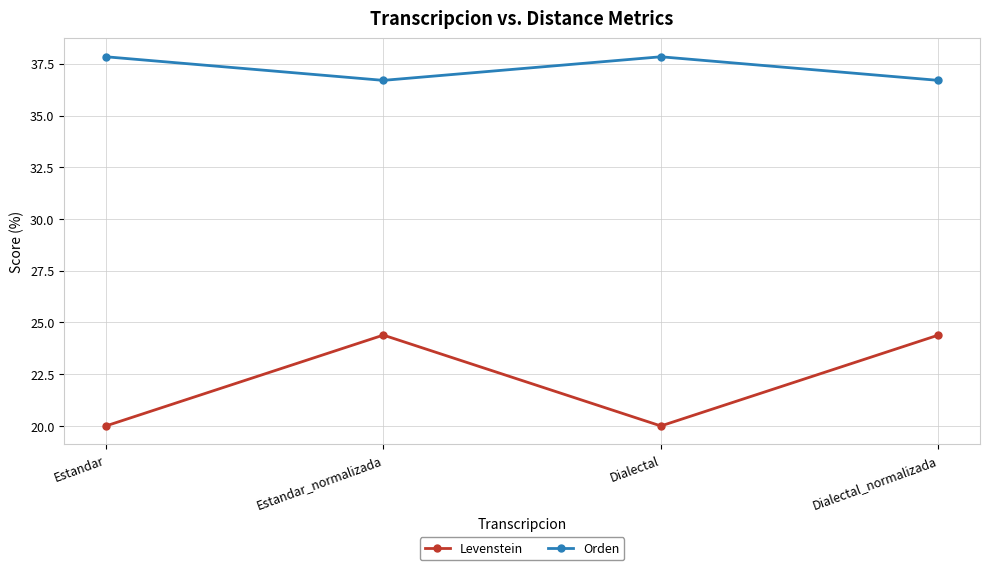

True or false: Orden has a value of 36.7 at Dialectal_normalizada.

True